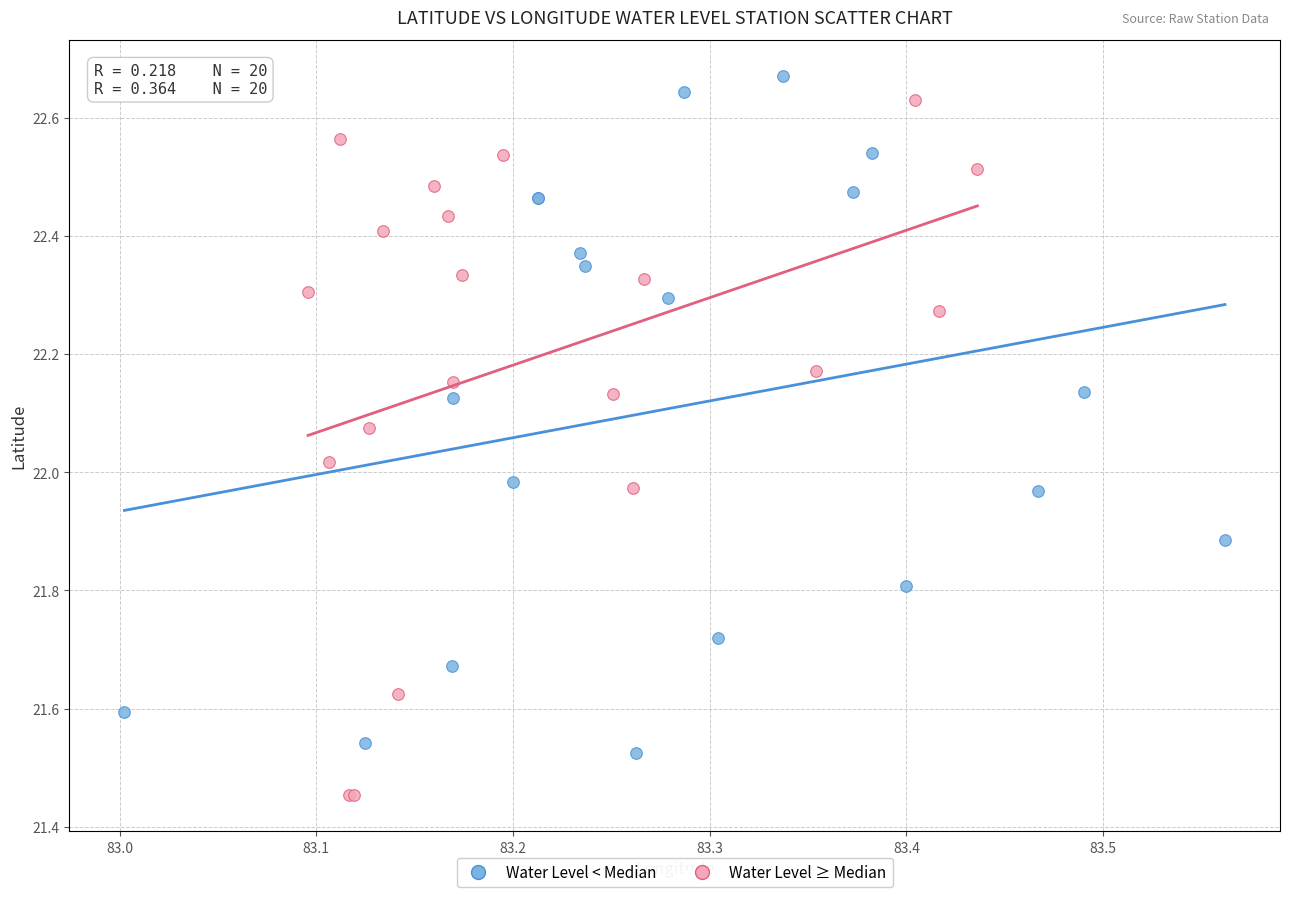

Which series reaches the minimum Y coordinate?

Water Level ≥ Median